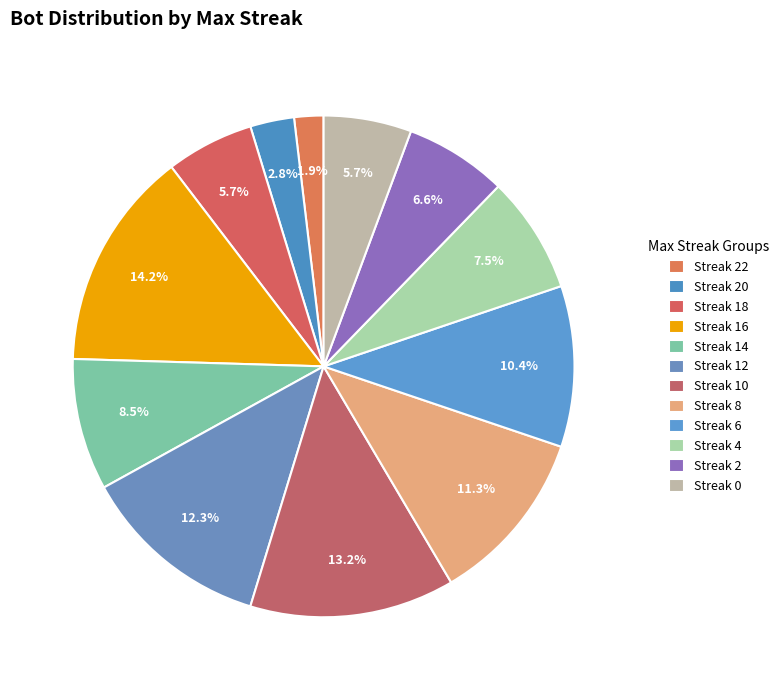

How many segments does this pie chart have?

12